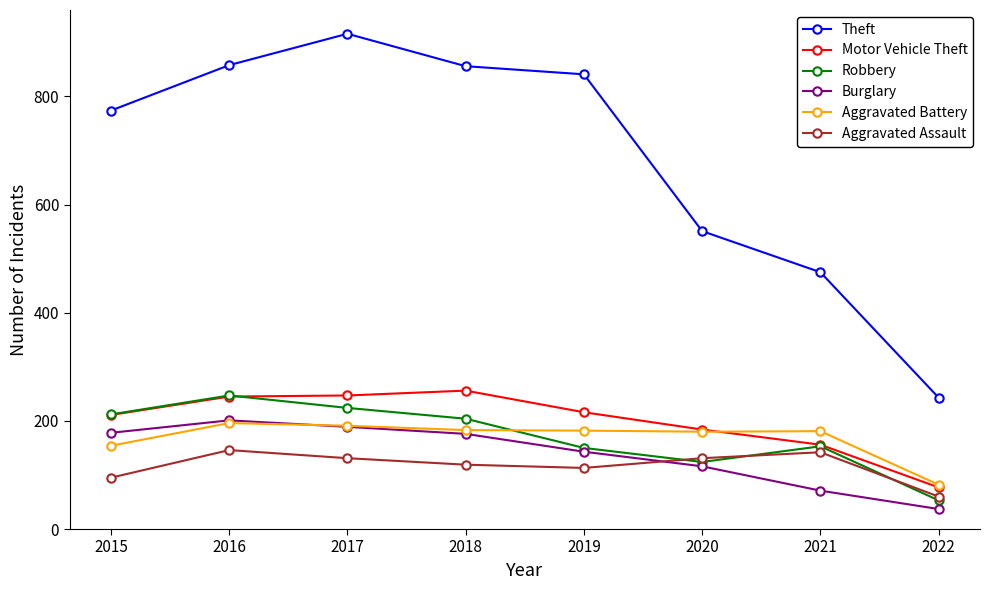

True or false: Robbery and Aggravated Battery cross at least once.

True